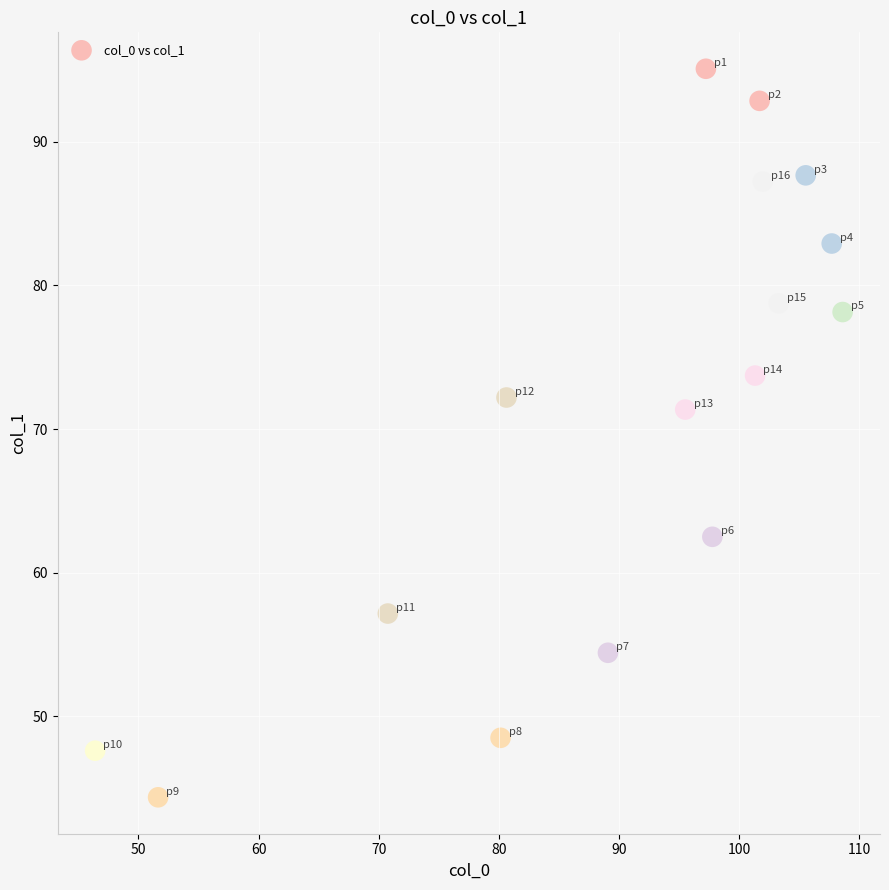

What is the range of Y values (max minus min)?

50.7